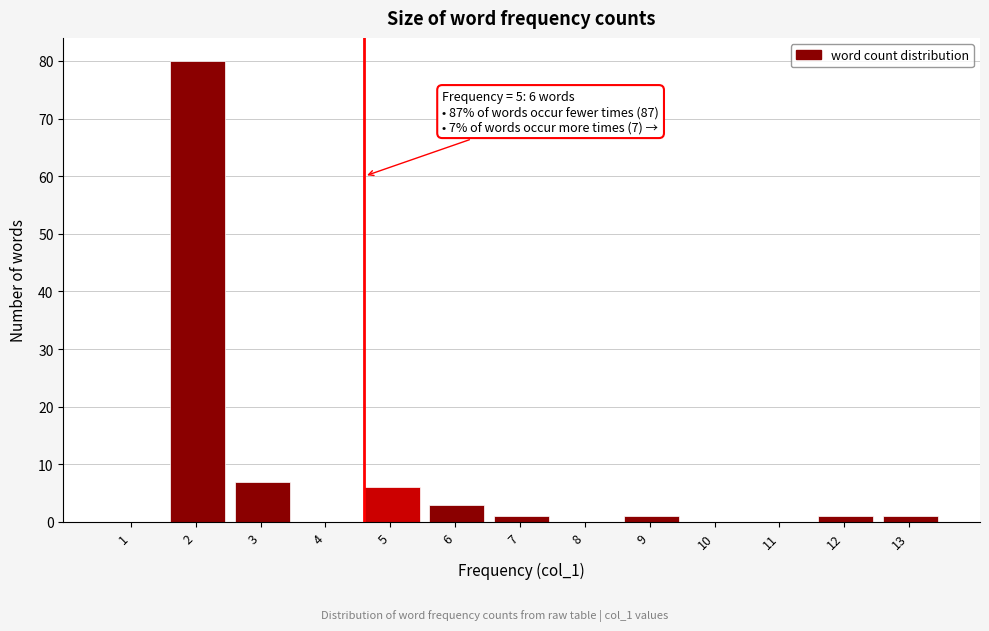

Reading left to right, list all the values displayed in this chart.

1=0	2=80	3=7	4=0	5=6	6=3	7=1	8=0	9=1	10=0	11=0	12=1	13=1